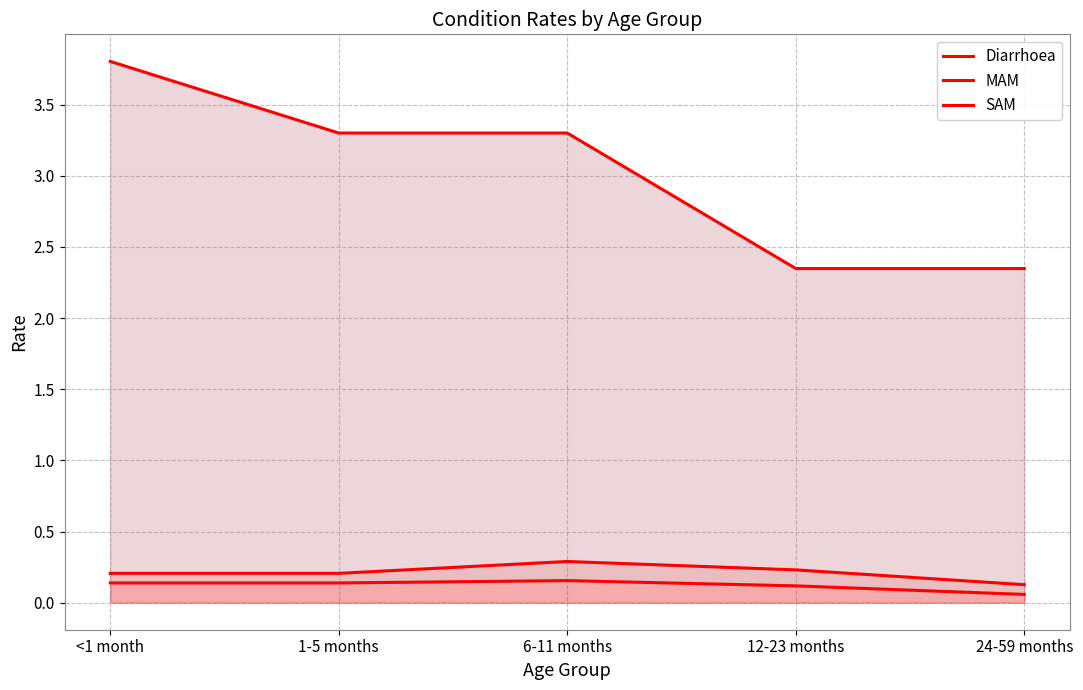

Does the chart have visible grid lines?

Yes